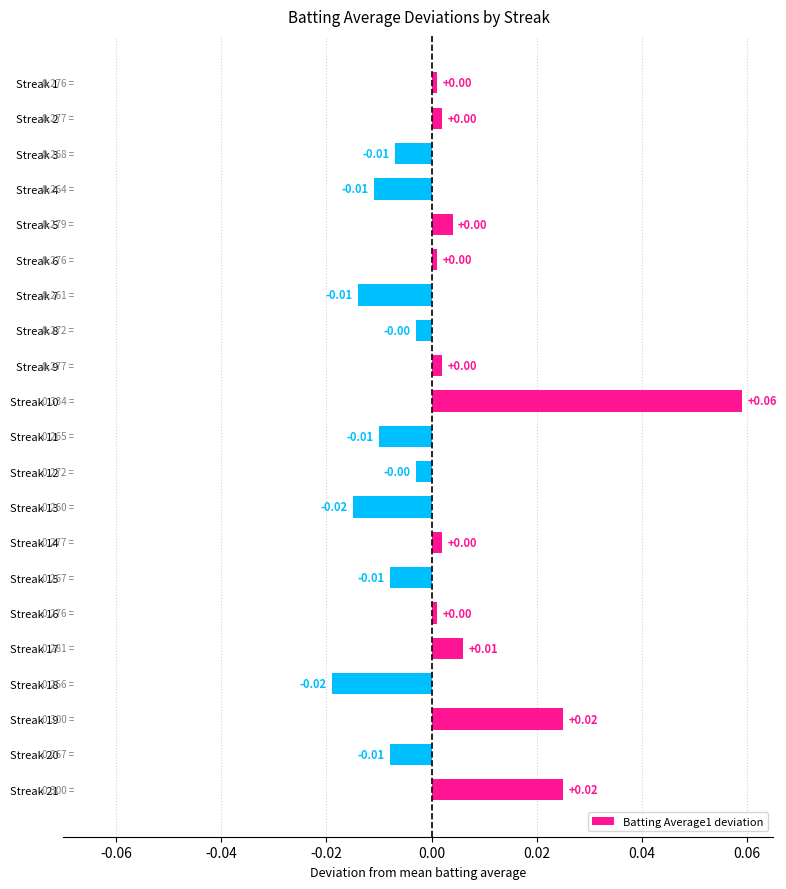

How many distinct data groups are displayed?

1